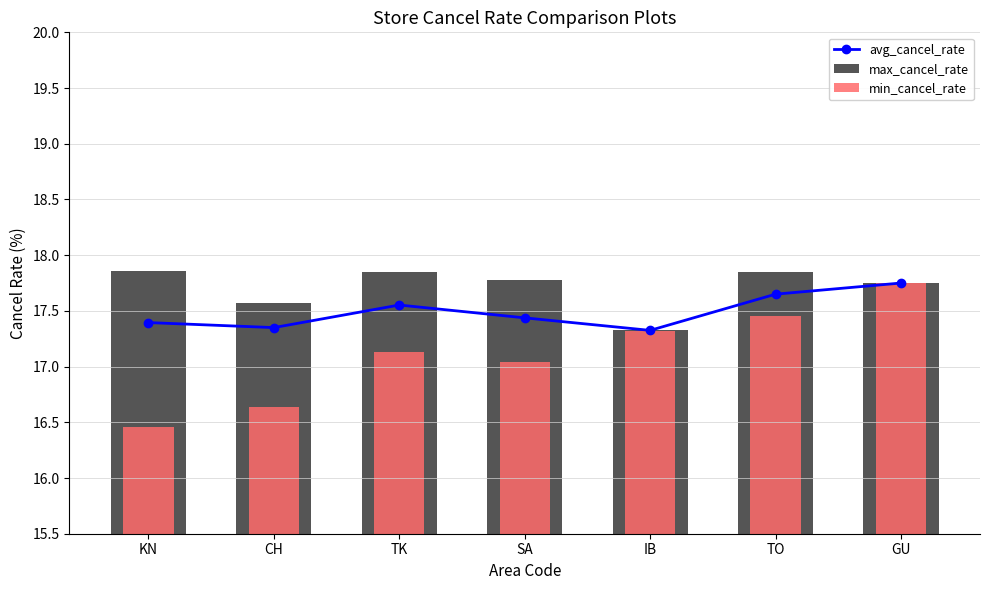

Count the max_cancel_rate values in the range 17 to 18.

7